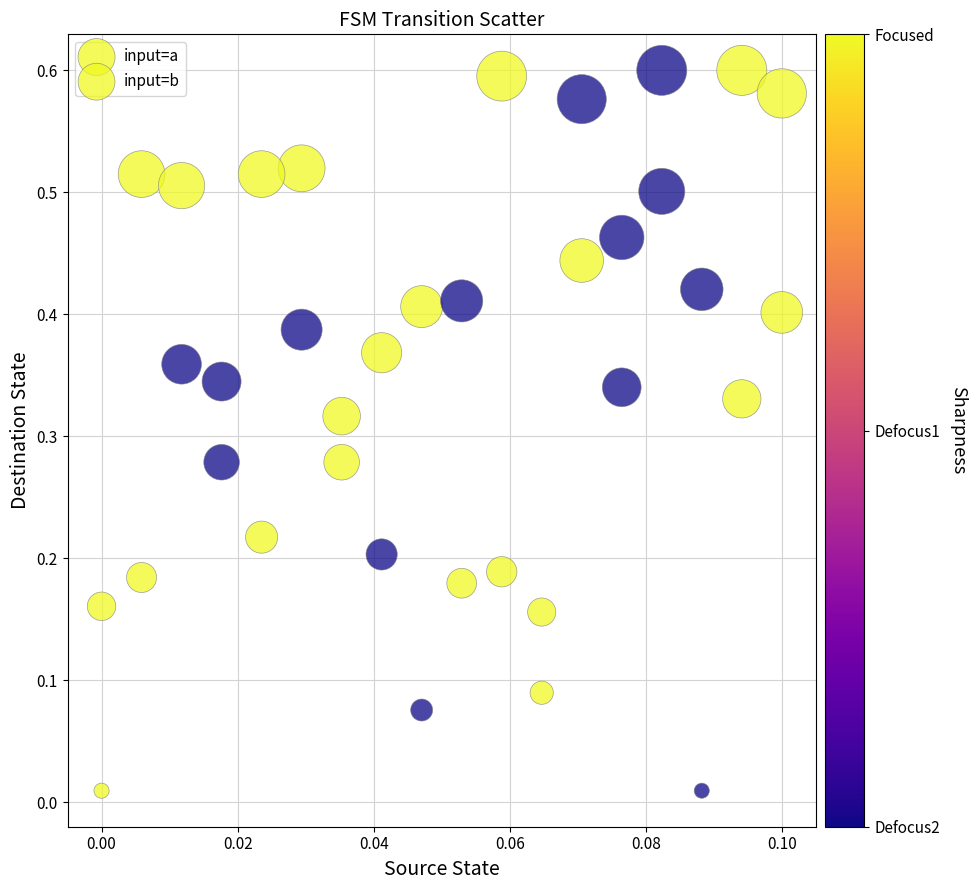

How many points are shown in the scatter plot?

36